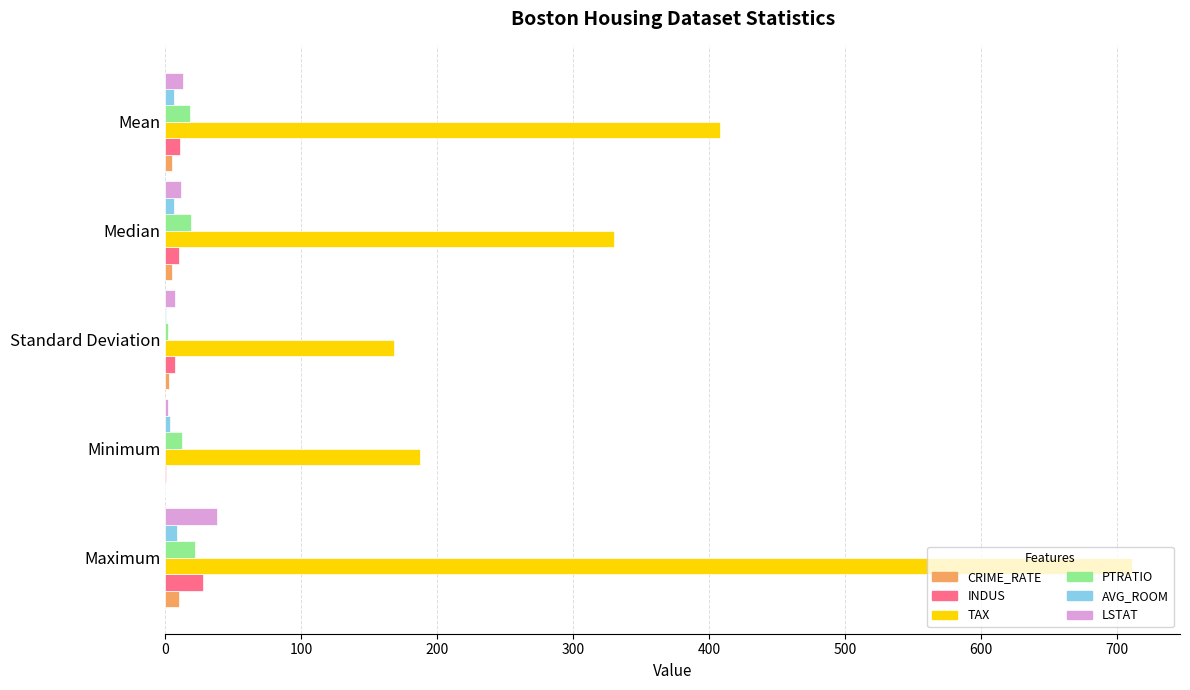

Between Standard Deviation and Median, which series saw the biggest shift?

TAX